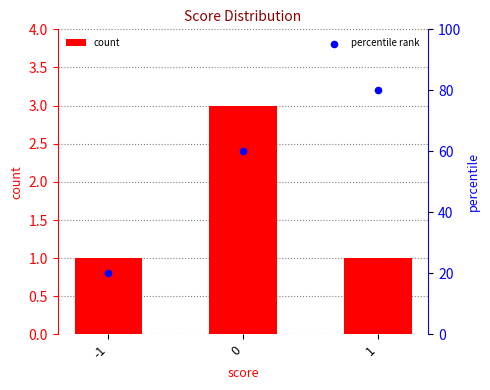

Which series has the largest total across all categories?

percentile rank